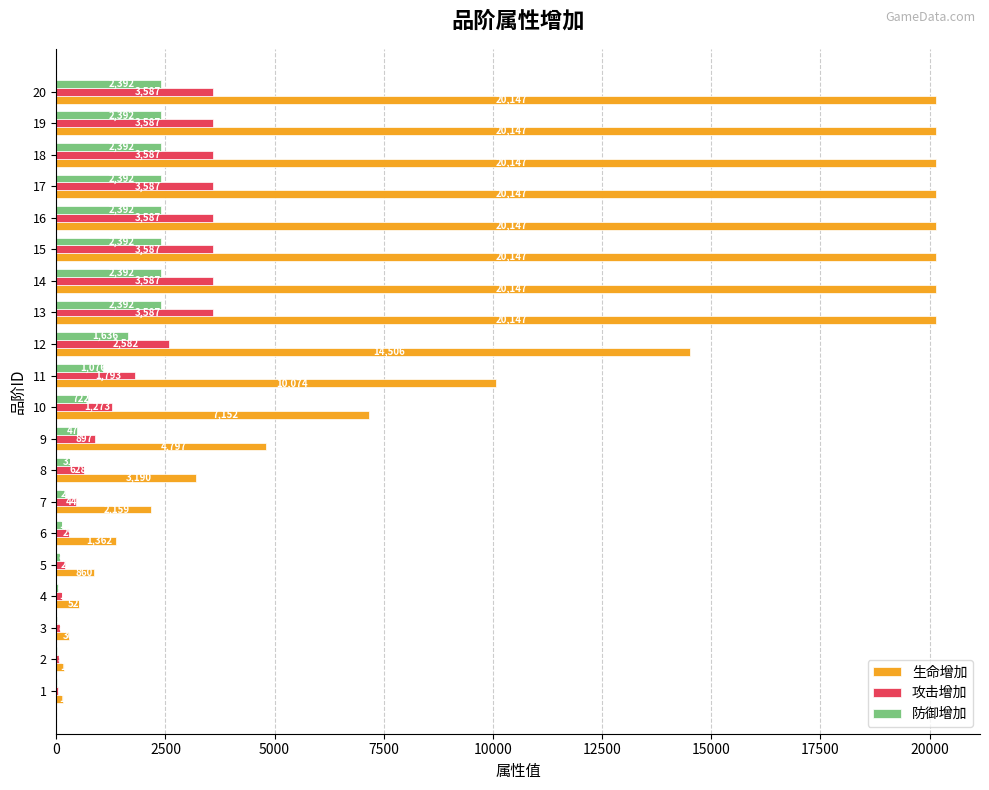

Which series has the largest total across all categories?

生命增加